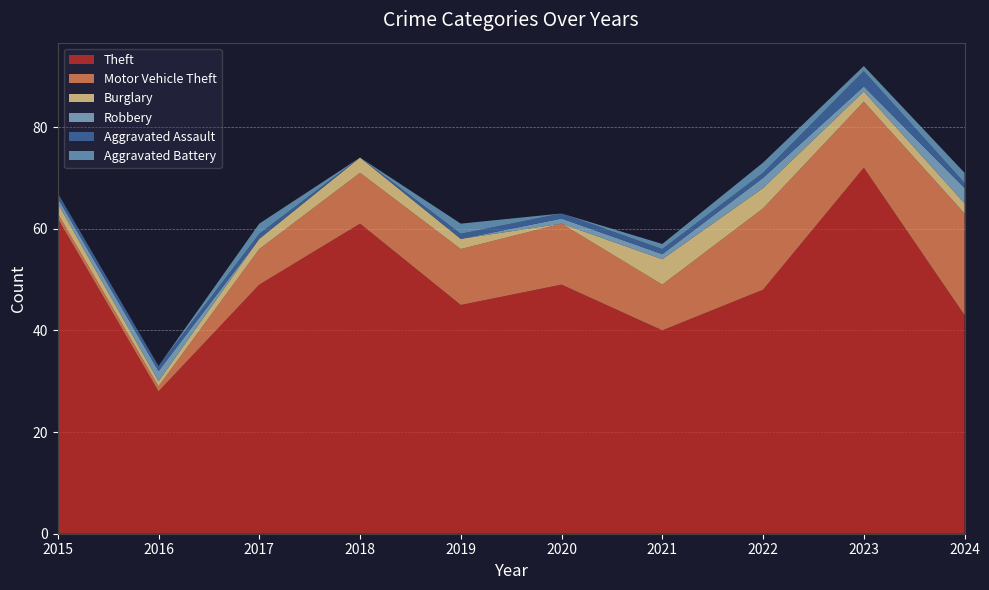

Reading right to left, extract all data points from this chart.

Theft: 43	72	48	40	49	45	61	49	28	62
Motor Vehicle Theft: 20	13	16	9	12	11	10	7	1	1
Burglary: 2	2	4	5	0	2	3	2	1	2
Robbery: 3	1	2	1	1	0	0	0	2	1
Aggravated Assault: 1	3	1	1	1	1	0	1	1	1
Aggravated Battery: 2	1	2	1	0	2	0	2	0	0